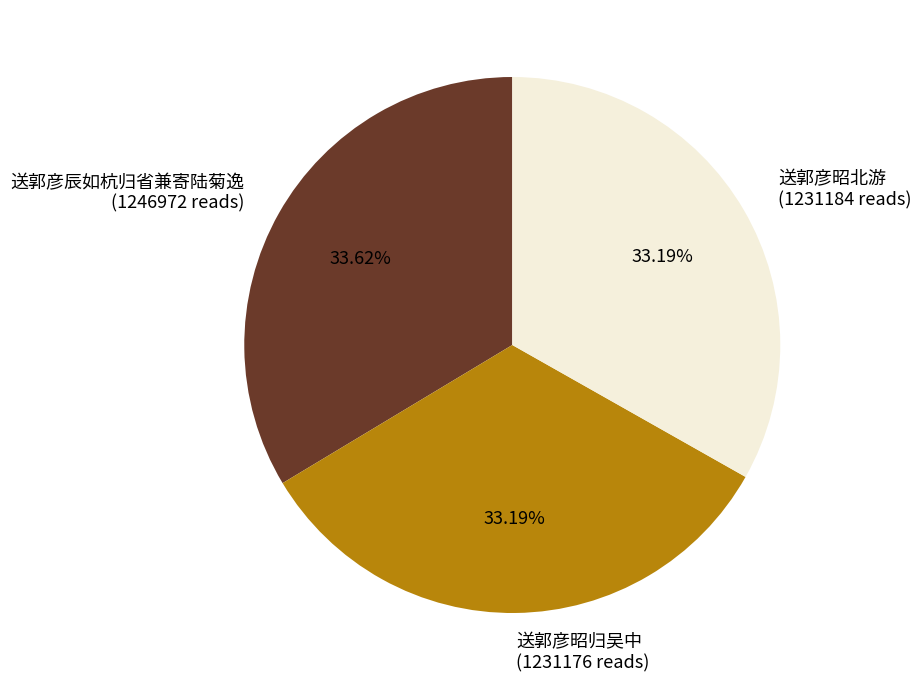

Is there any slice that represents more than half of the pie?

No